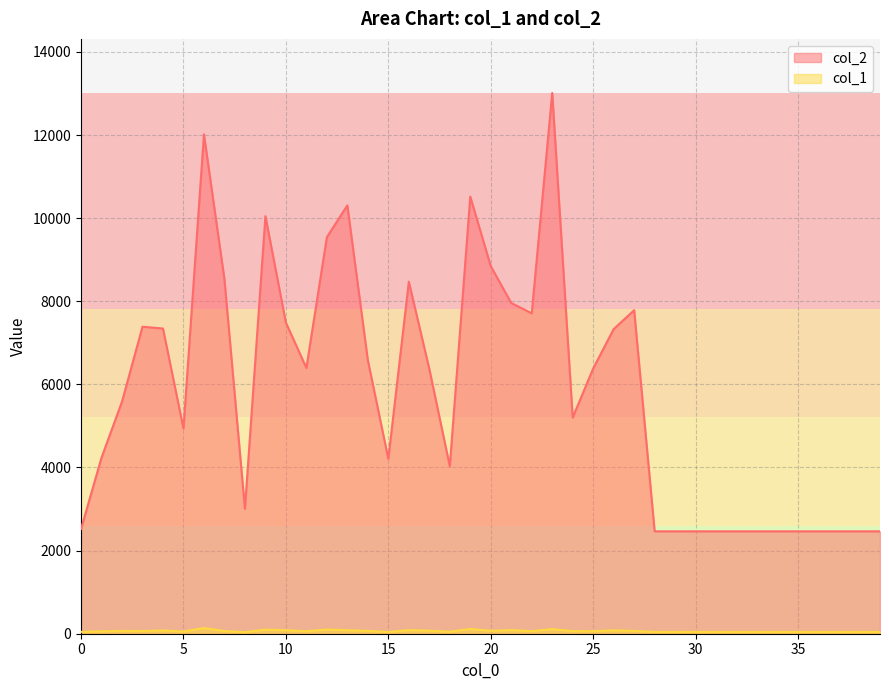

Which series has the largest total across all categories?

col_2